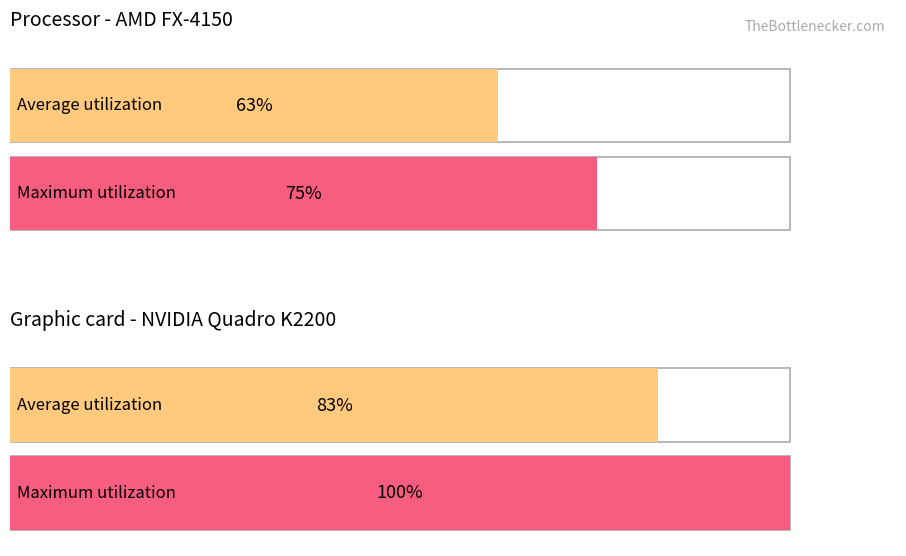

What are all the series names shown in the legend?

Average utilization, Maximum utilization